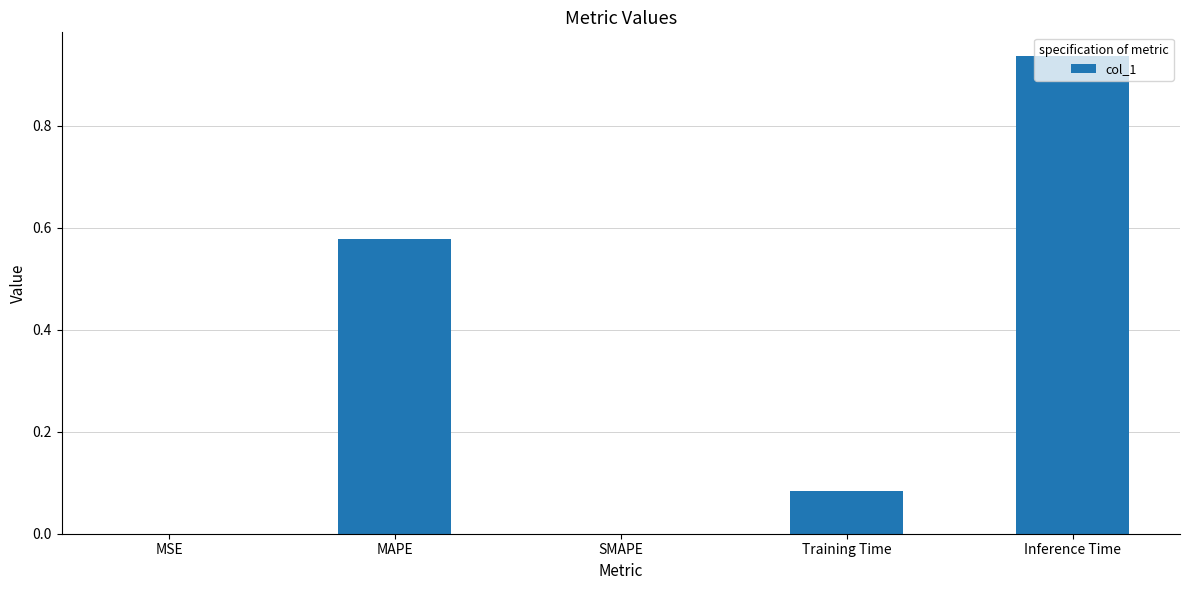

What is the change in value from MSE to Training Time?

+0.1